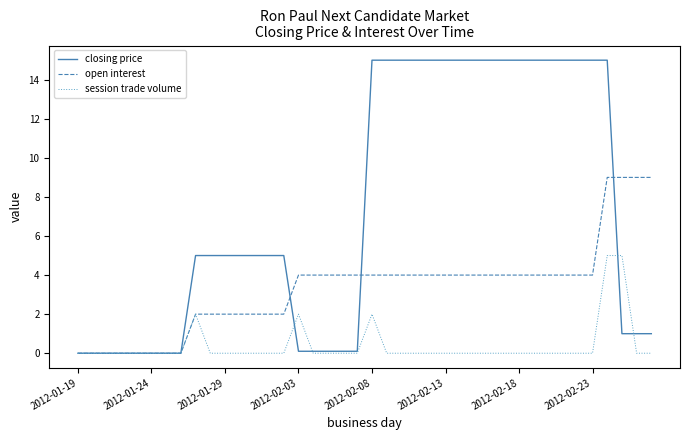

Which series has the widest spread of values?

closing price